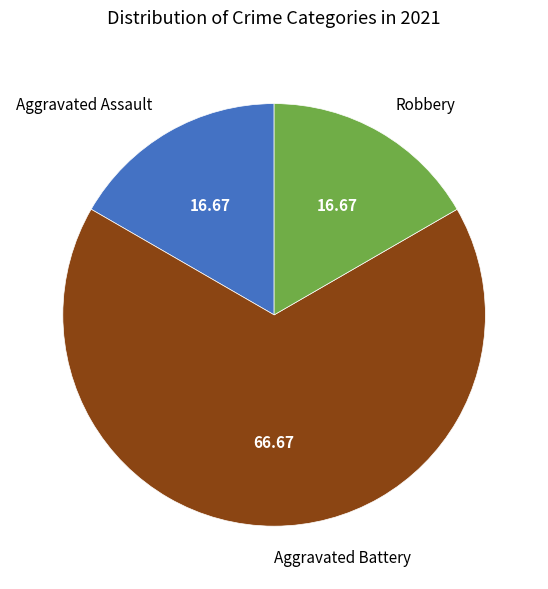

Does any single category account for the majority?

Yes